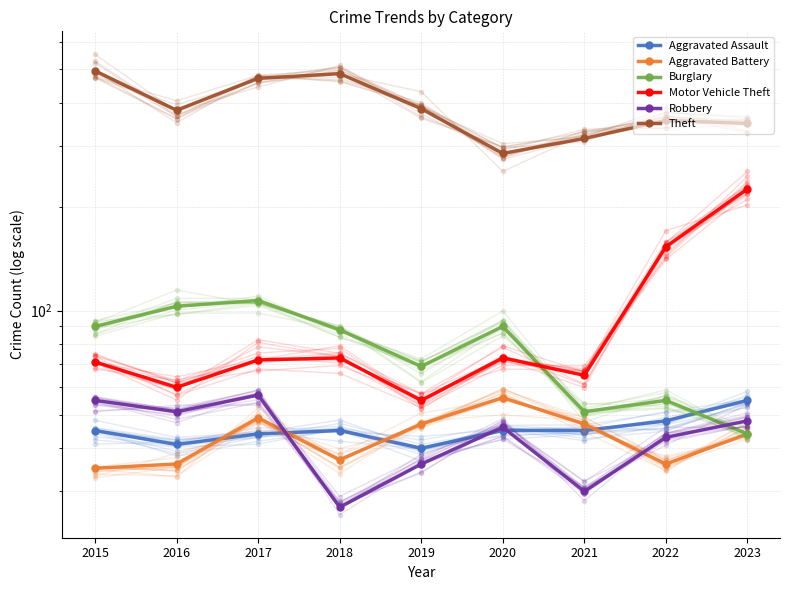

Reading left to right, transcribe all the data shown in this chart.

Aggravated Assault: 2015=45	2016=41	2017=44	2018=45	2019=40	2020=45	2021=45	2022=48	2023=55
Aggravated Battery: 2015=35	2016=36	2017=49	2018=37	2019=47	2020=56	2021=47	2022=36	2023=44
Burglary: 2015=90	2016=103	2017=107	2018=88	2019=69	2020=90	2021=51	2022=55	2023=44
Motor Vehicle Theft: 2015=71	2016=60	2017=72	2018=73	2019=55	2020=73	2021=65	2022=153	2023=225
Robbery: 2015=55	2016=51	2017=57	2018=27	2019=36	2020=46	2021=30	2022=43	2023=48
Theft: 2015=494	2016=380	2017=470	2018=485	2019=384	2020=285	2021=315	2022=355	2023=348